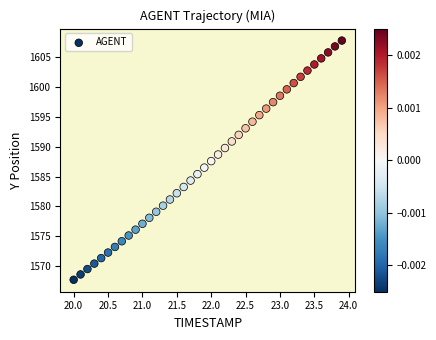

What is the range of X values (max minus min)?

3.9